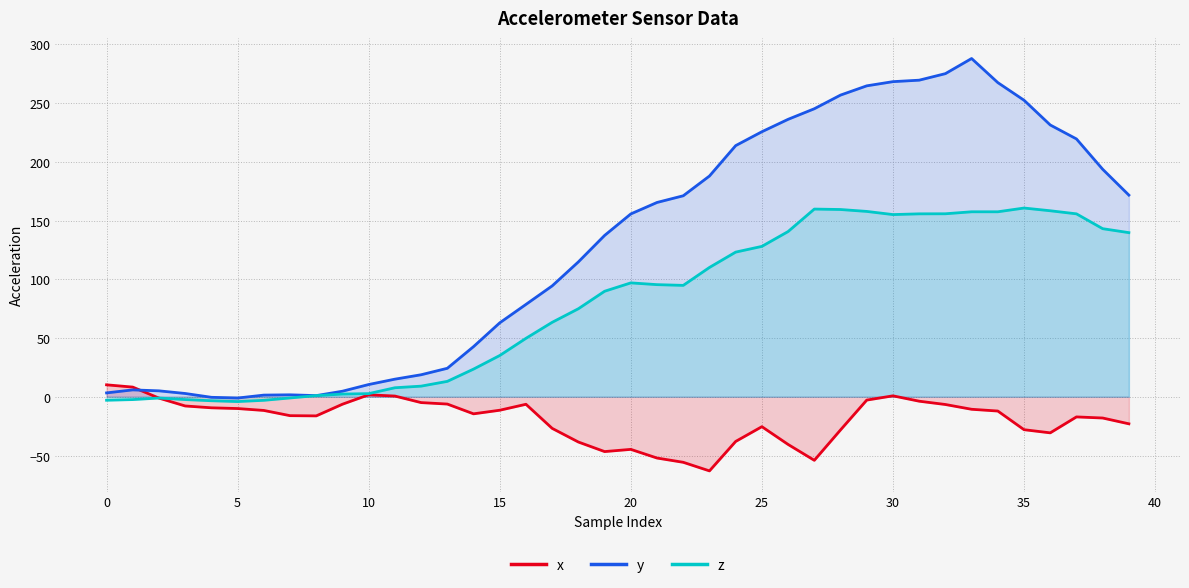

What are all the series names shown in the legend?

x, y, z